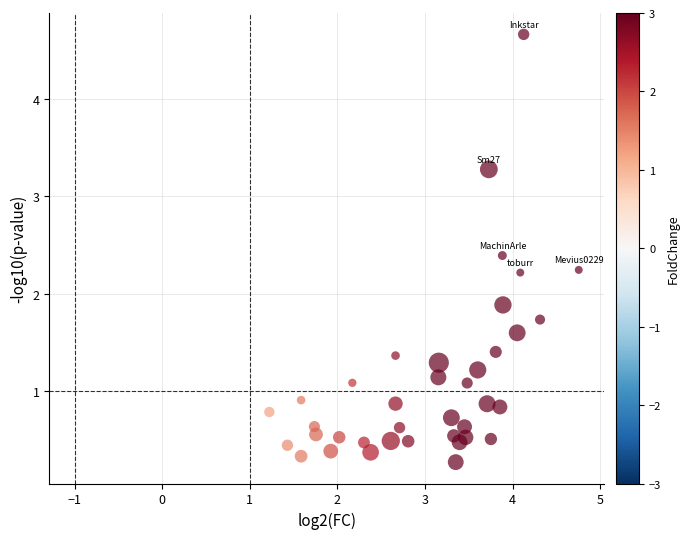

What Y value in the scatter plot is closest to 2?

1.9